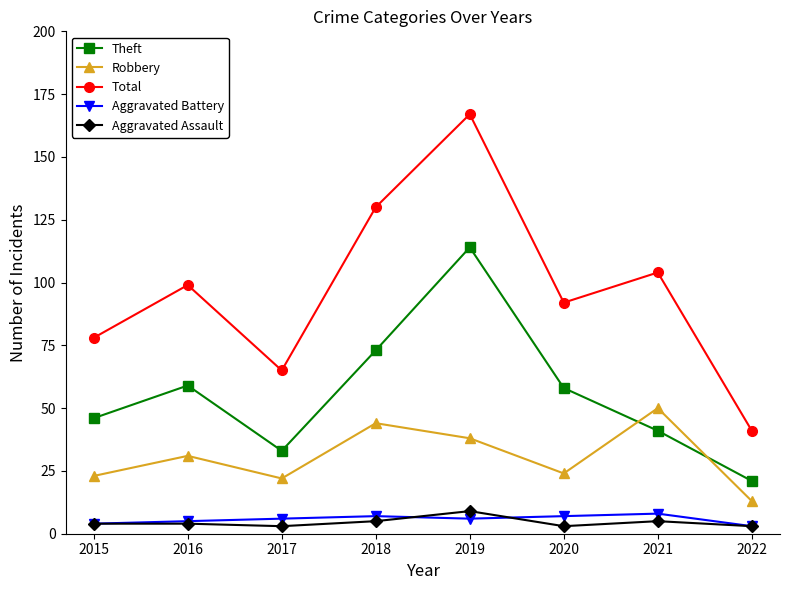

Reading right to left, extract all data points from this chart.

Theft: 2022=21	2021=41	2020=58	2019=114	2018=73	2017=33	2016=59	2015=46
Robbery: 2022=13	2021=50	2020=24	2019=38	2018=44	2017=22	2016=31	2015=23
Total: 2022=41	2021=104	2020=92	2019=167	2018=130	2017=65	2016=99	2015=78
Aggravated Battery: 2022=3	2021=8	2020=7	2019=6	2018=7	2017=6	2016=5	2015=4
Aggravated Assault: 2022=3	2021=5	2020=3	2019=9	2018=5	2017=3	2016=4	2015=4